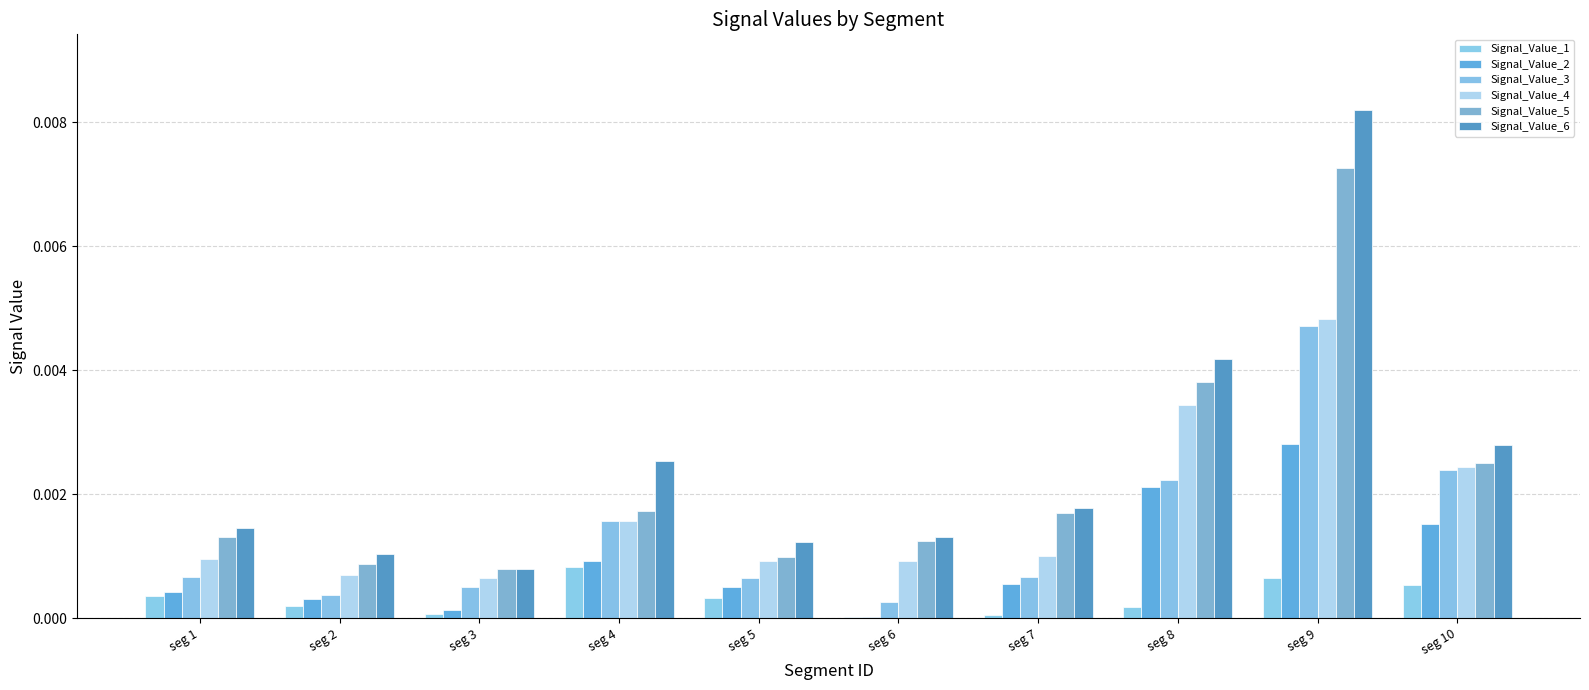

True or false: Signal_Value_1 has a value of 0.0 at seg 9.

True